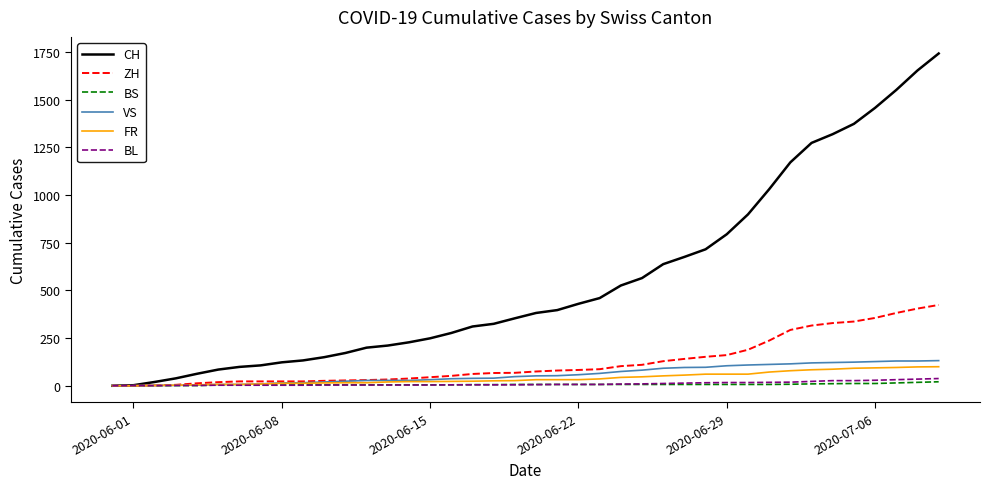

What are all the series names shown in the legend?

CH, ZH, BS, VS, FR, BL